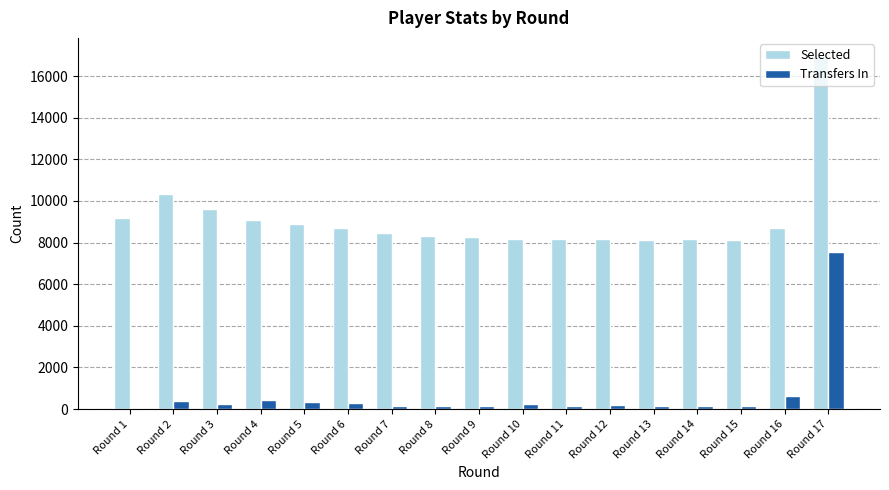

What is the approximate value of Selected at Round 6, to the nearest 100?

8700